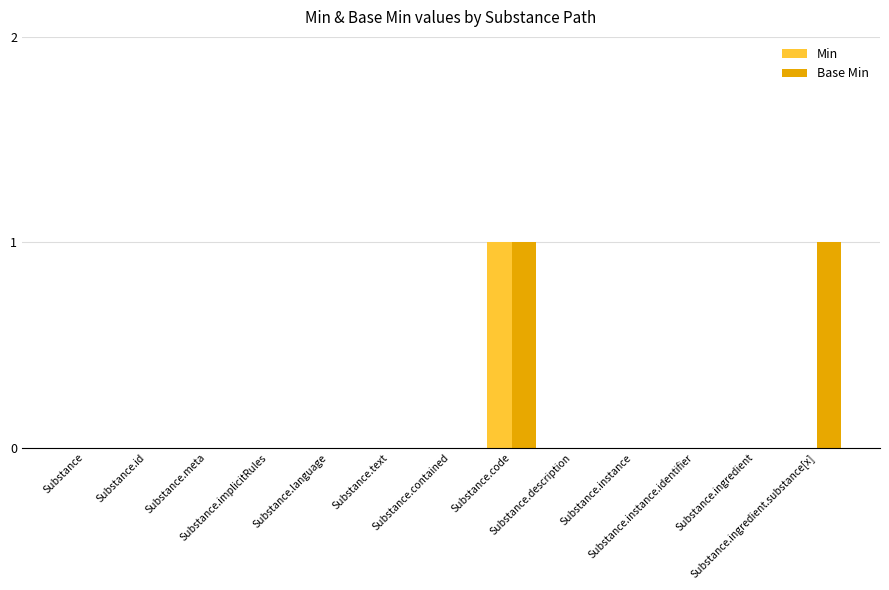

Which category has the highest value in the Min series?

Substance.code